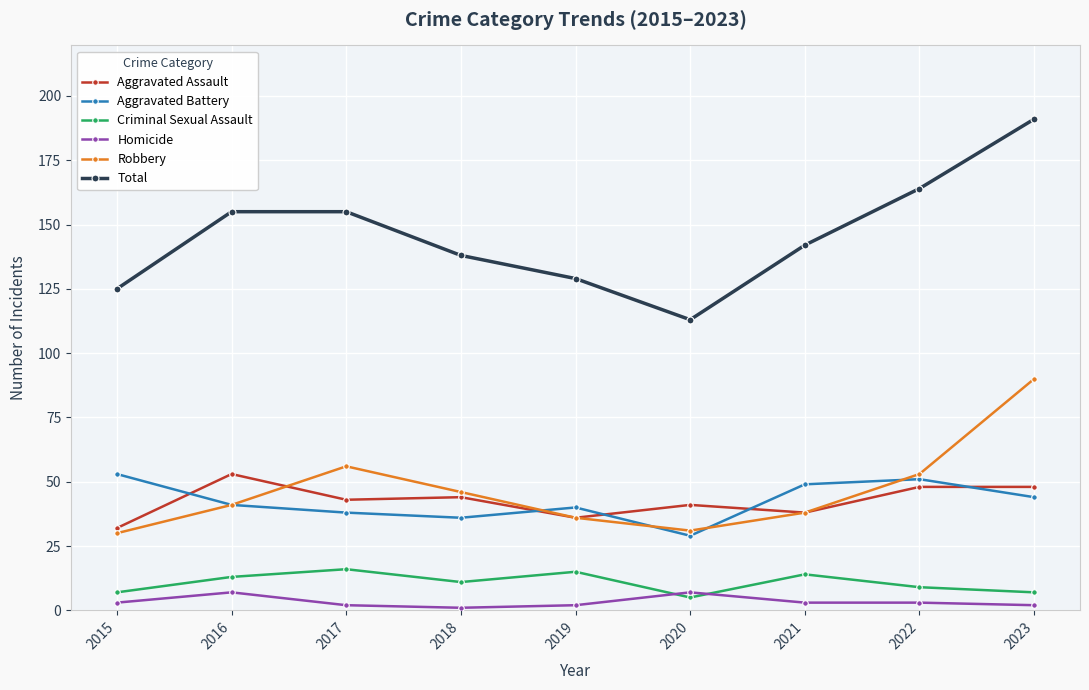

True or false: Criminal Sexual Assault and Robbery cross at least once.

False